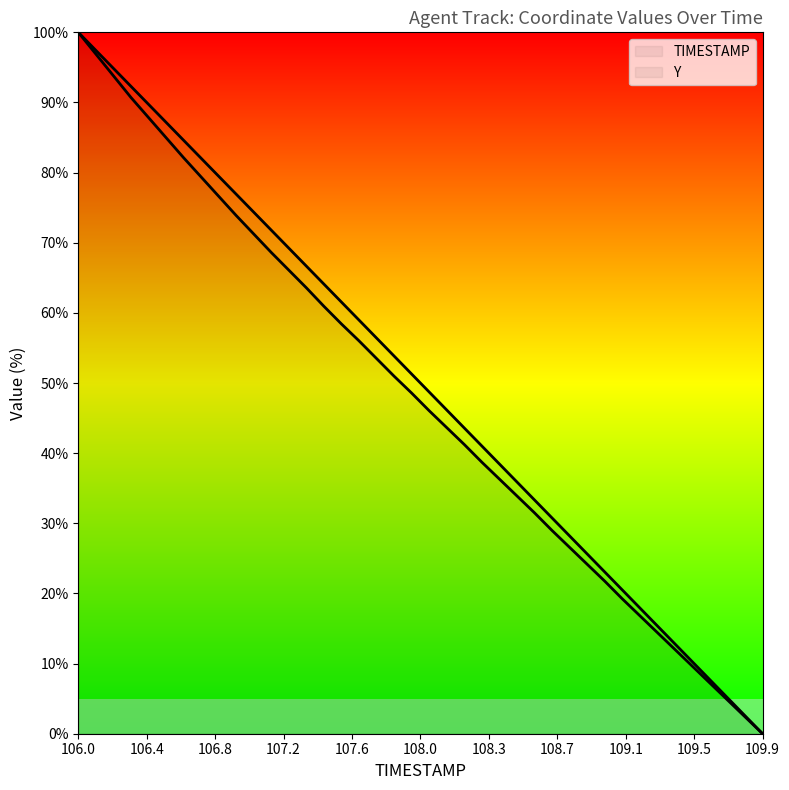

List the series in order of their overall mean, lowest first.

Y, TIMESTAMP